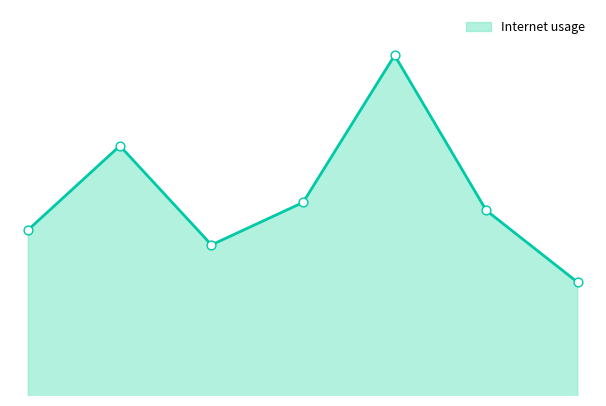

Does the chart have visible grid lines?

No